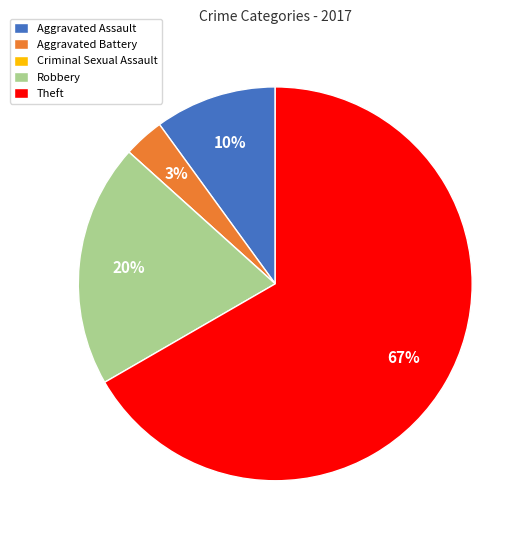

Which has a higher value, Theft or Aggravated Assault?

Theft